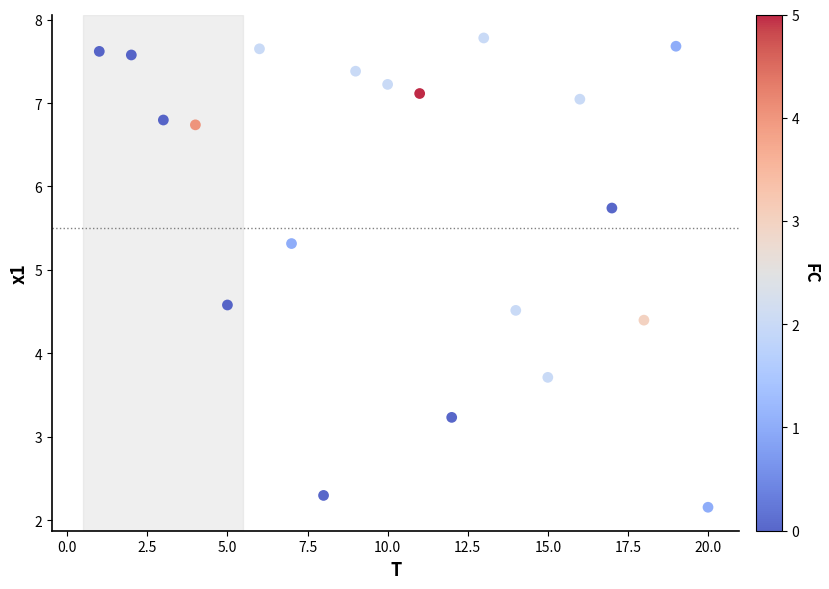

What Y value in the scatter plot is closest to 4?

3.7